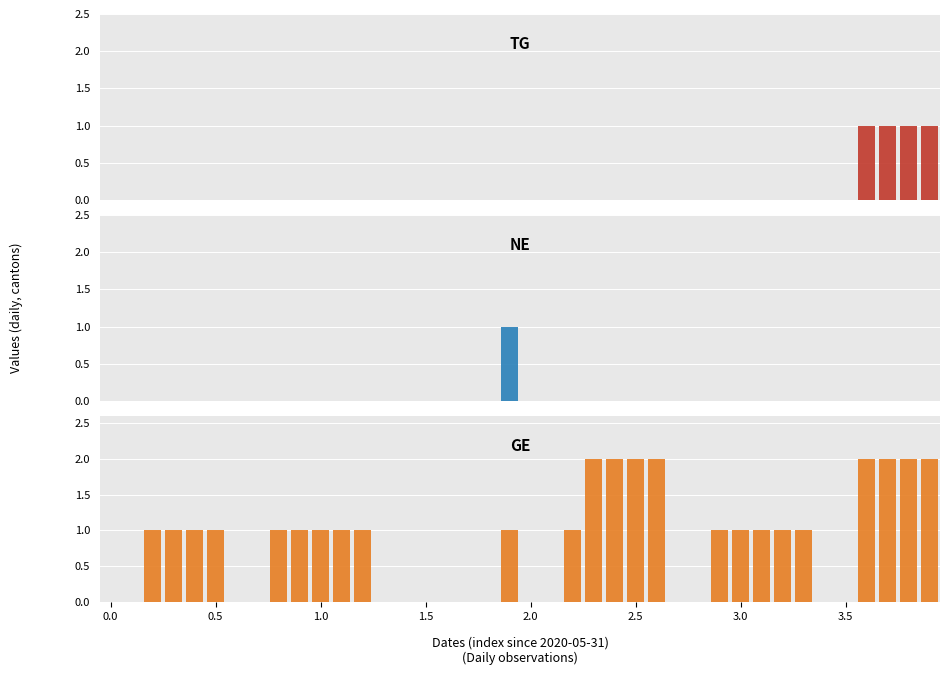

Rank the series by their maximum value, from highest to lowest.

GE, TG, NE